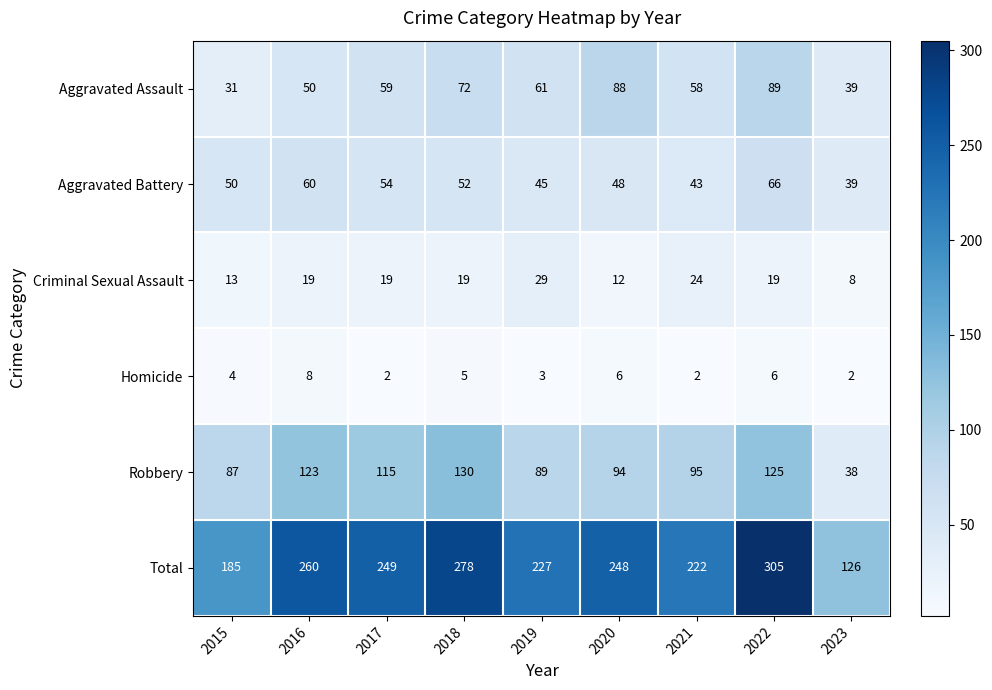

Is it true that Total equals 222 at 2021?

True